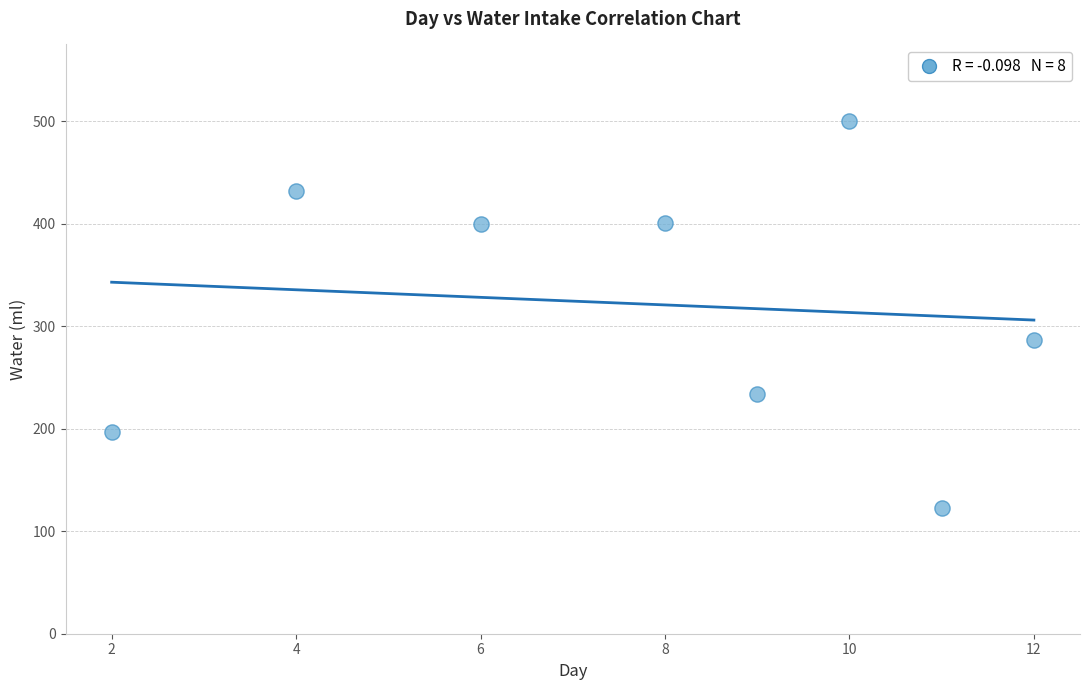

What is the range of Y values (max minus min)?

377.0